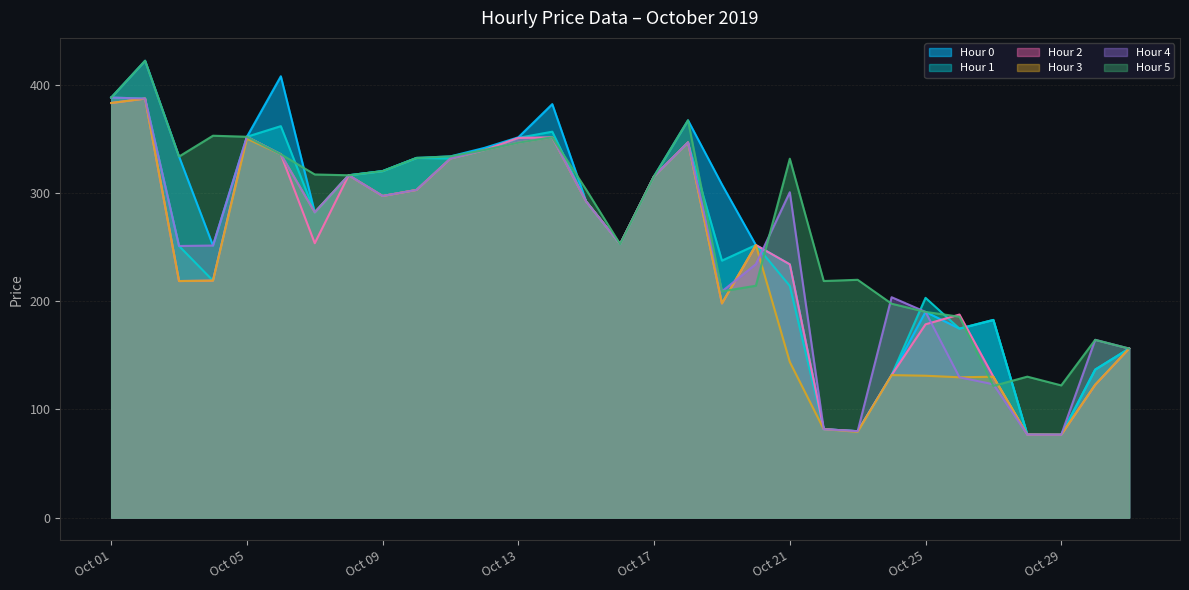

How many distinct data groups are displayed?

6